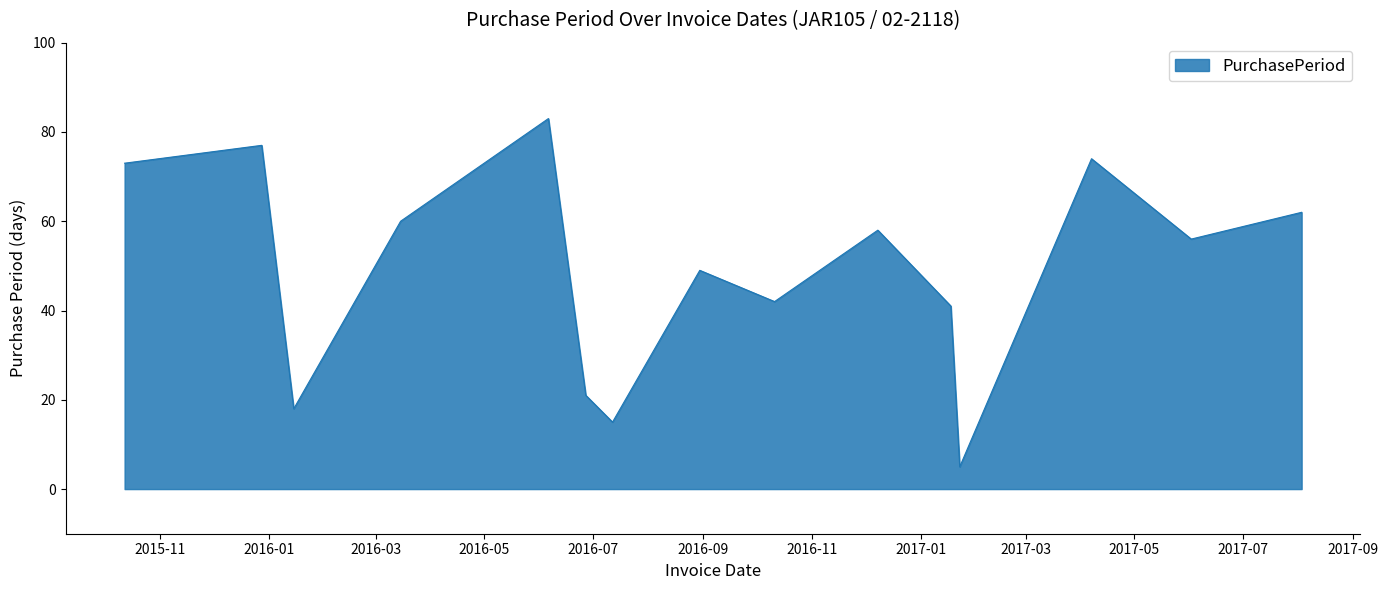

What is the smallest value displayed?

5